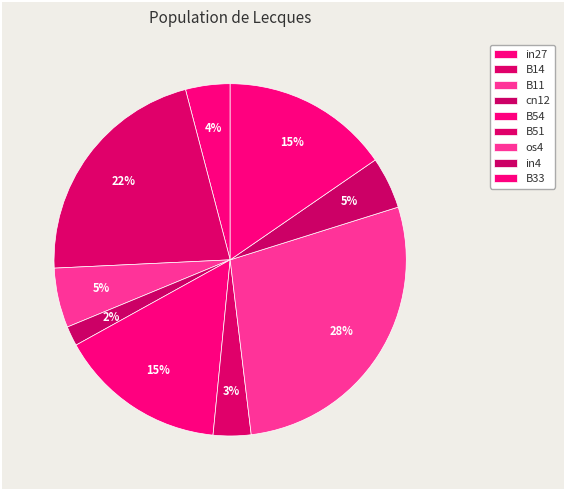

Which slice is the largest?

os4